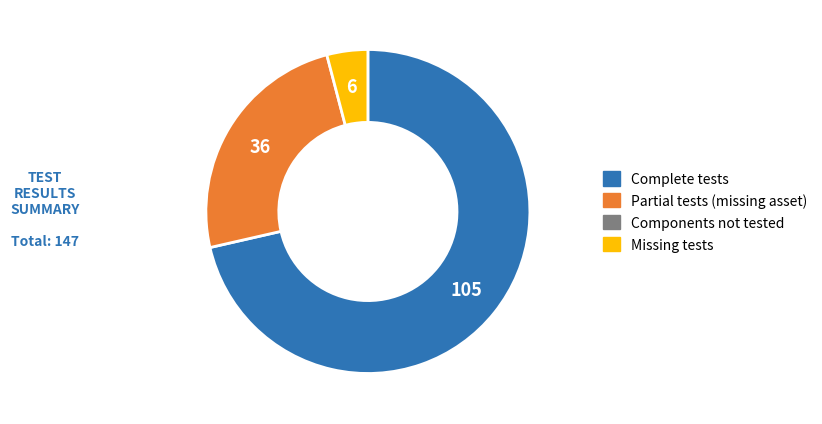

Is there a majority slice in this chart?

Yes